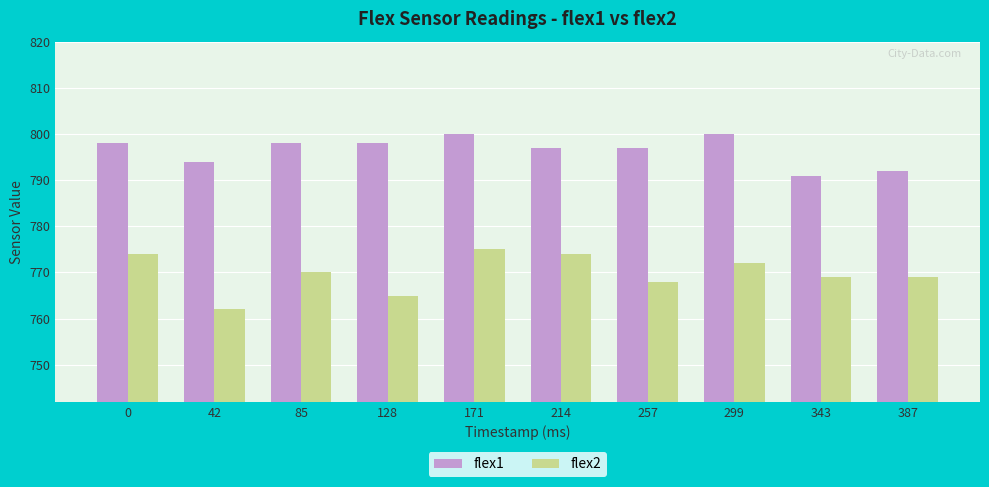

Which series changed the most between 85 and 171?

flex2